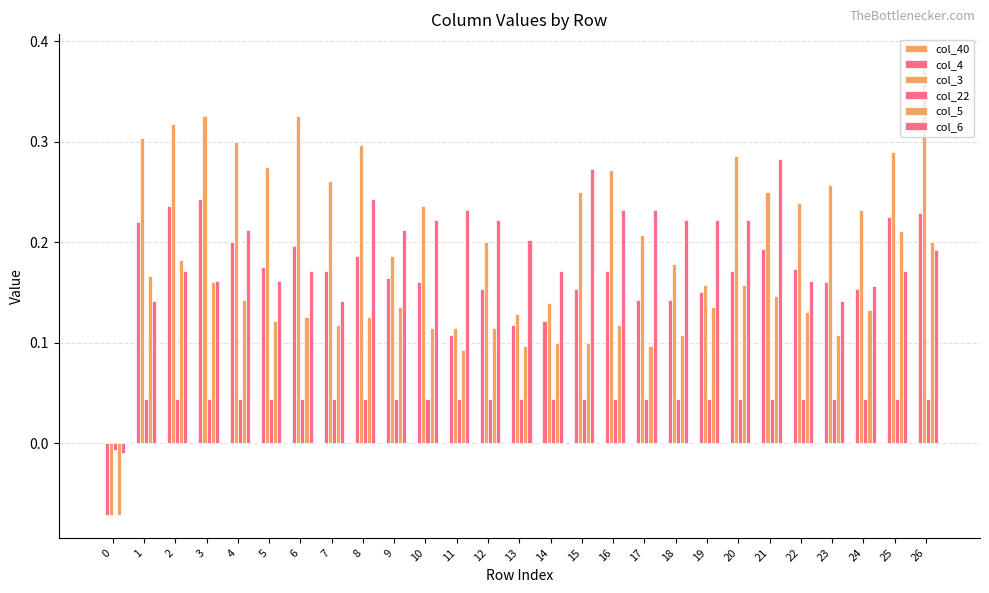

How many values in col_6 are below zero?

1